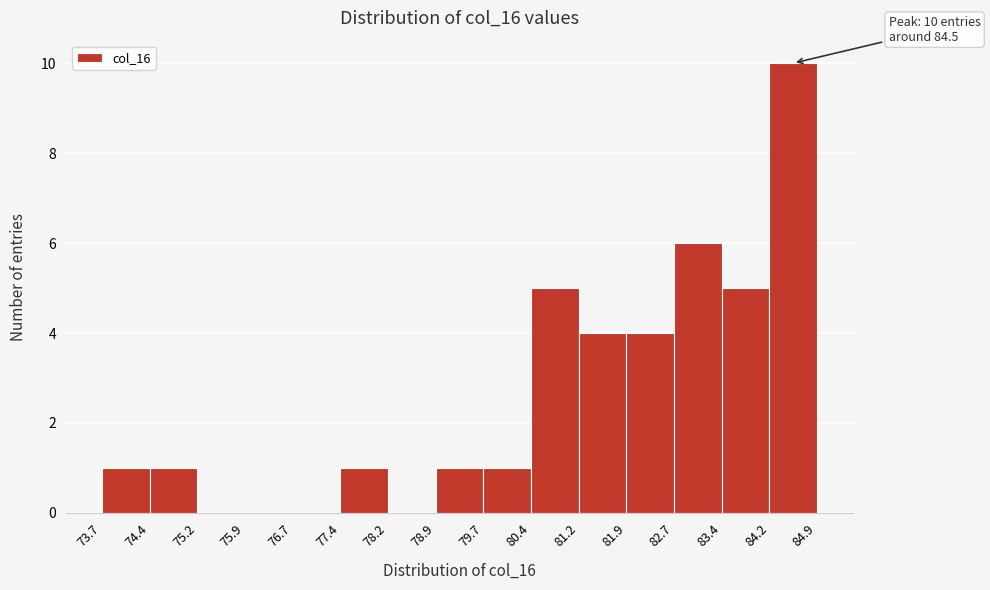

Which range on the x-axis has the tallest bar?

84.2 to 84.9